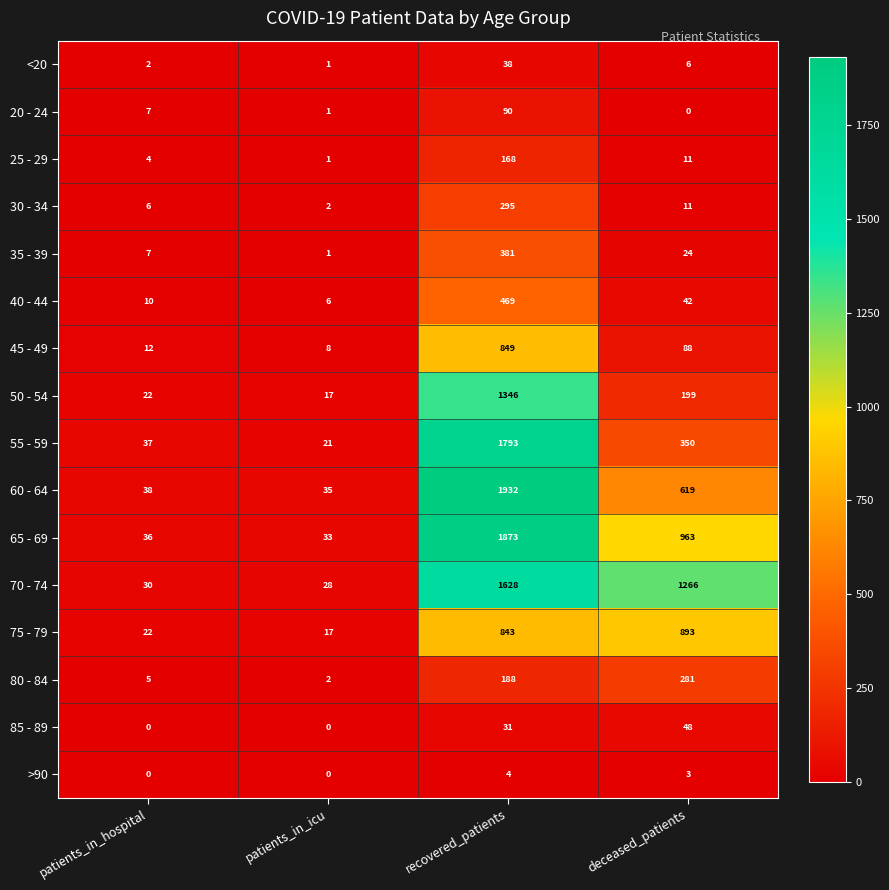

Which series has the widest spread of values?

60 - 64